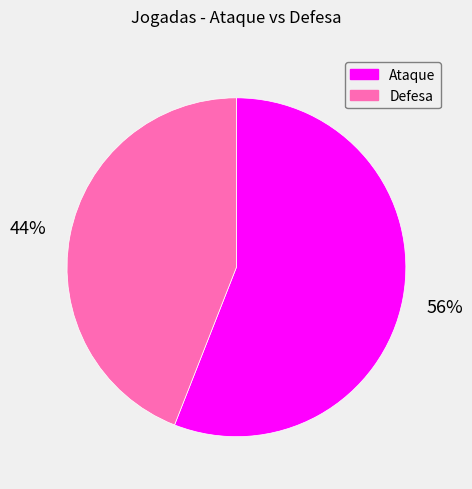

Combined, do Defesa and Ataque account for over 50%?

Yes